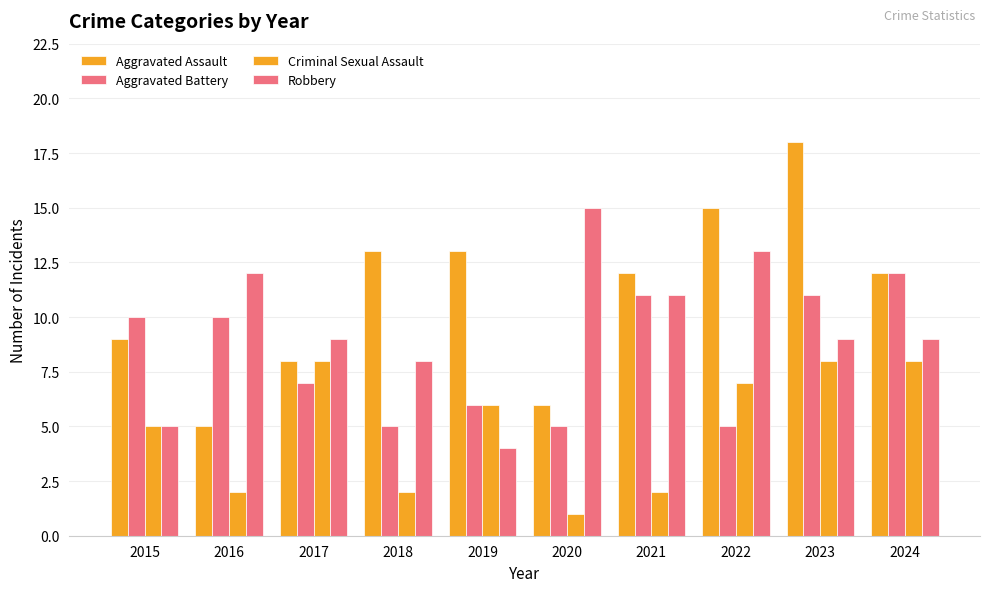

At which label is Criminal Sexual Assault closest to 4?

2015